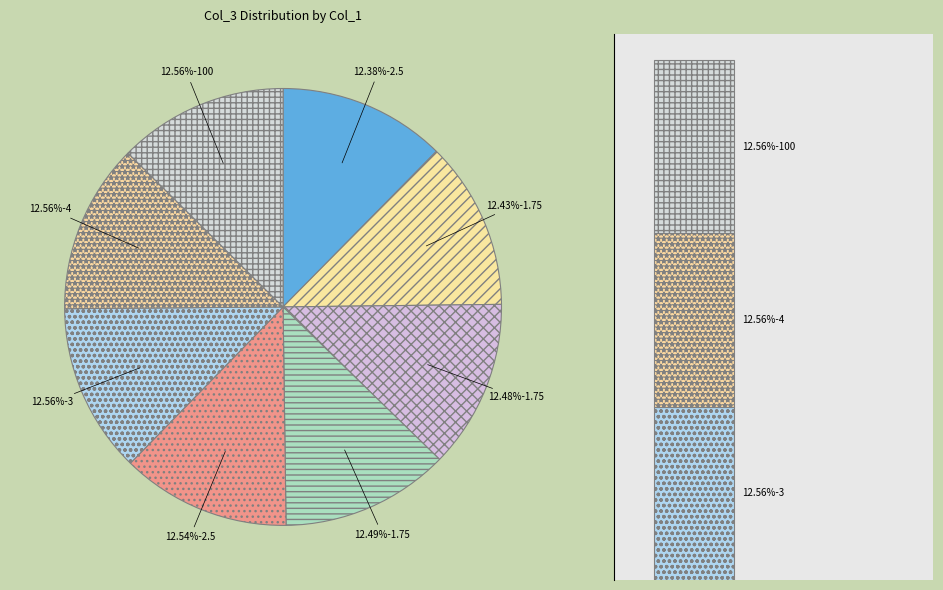

Does 2.5 account for over 50% of the chart?

No